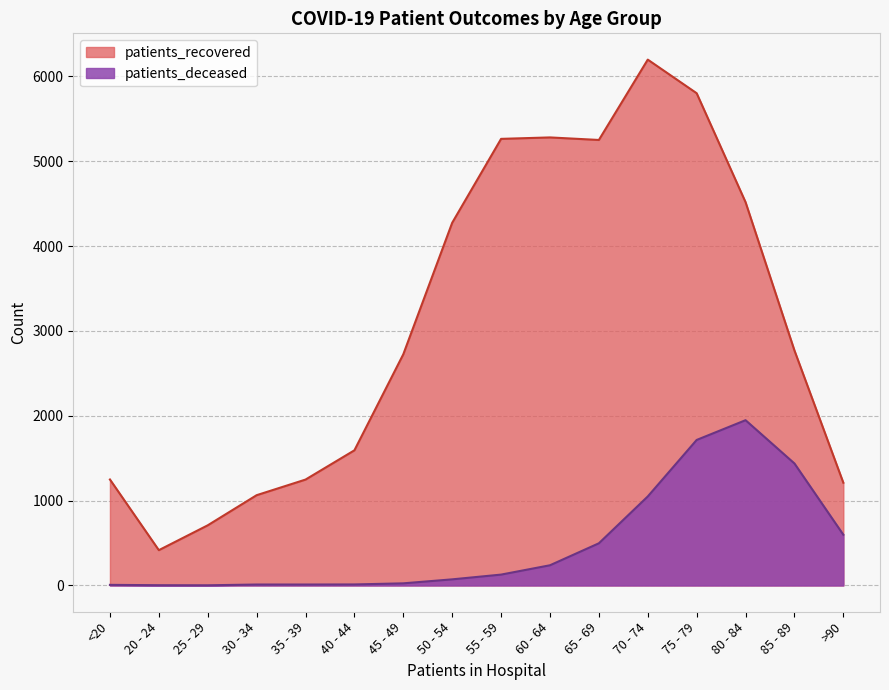

The value of patients_deceased at 50 - 54 is 72. True or false?

True